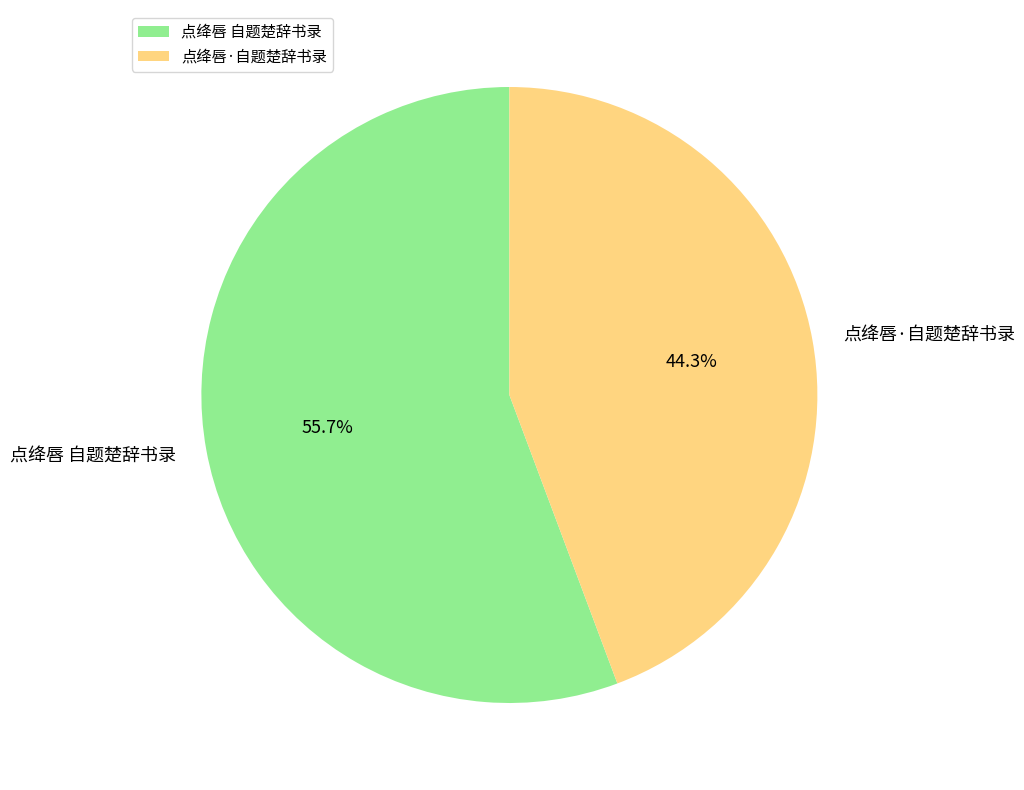

Do 点绛唇 自题楚辞书录 and 点绛唇·自题楚辞书录 together represent more than half of the pie?

Yes